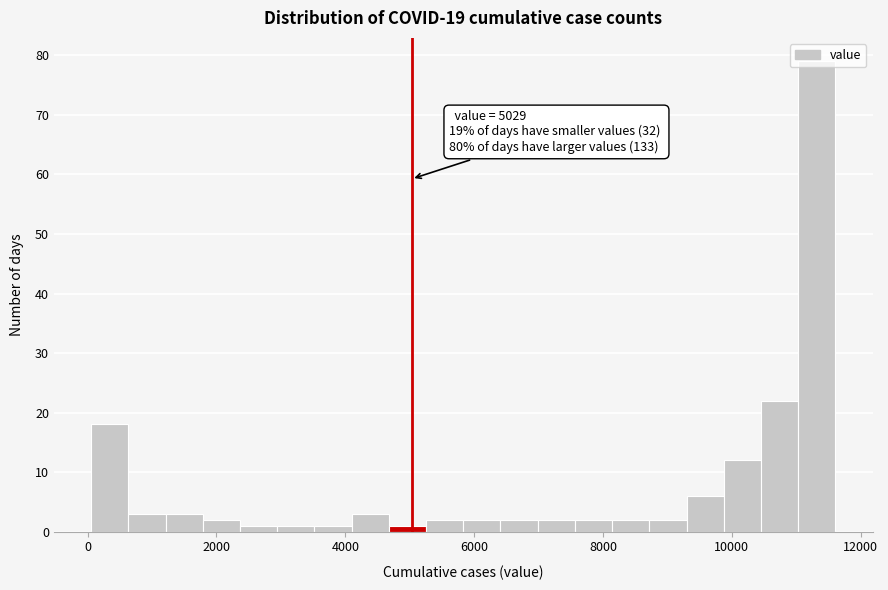

Around what value on the x-axis is the tallest bar? Give the approximate position of its centre, as read against the axis.

11400